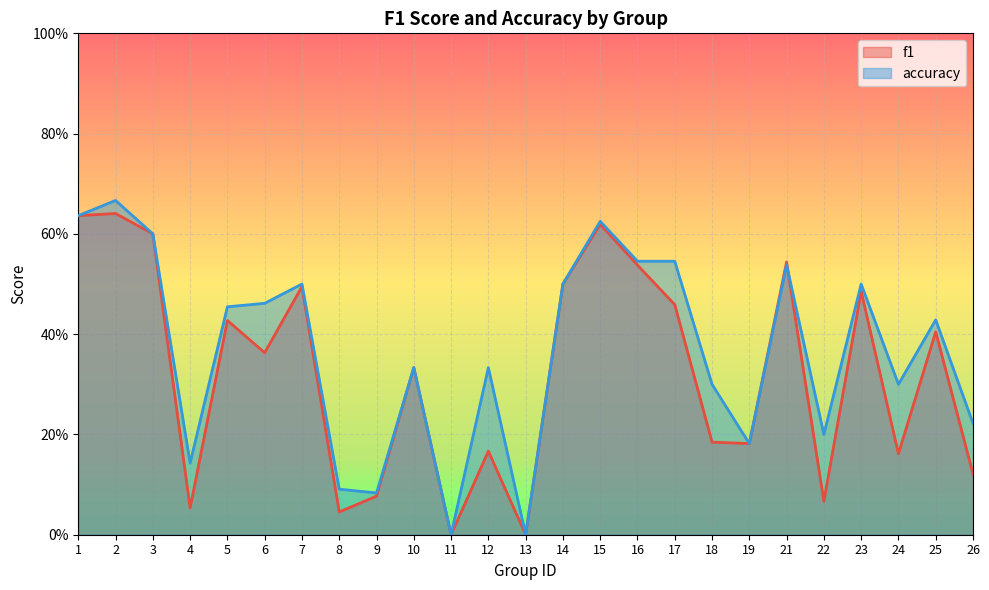

True or false: accuracy and f1 cross at least once.

True